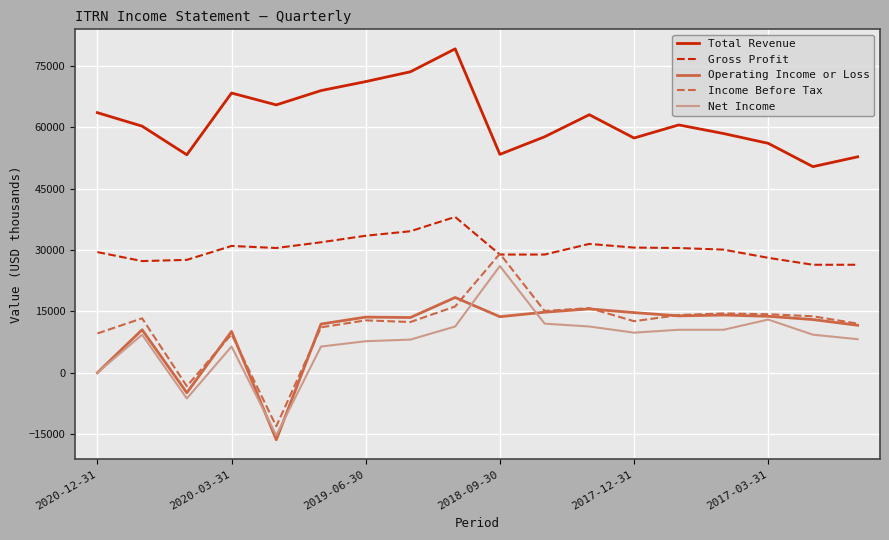

What is the greatest value displayed?

79200